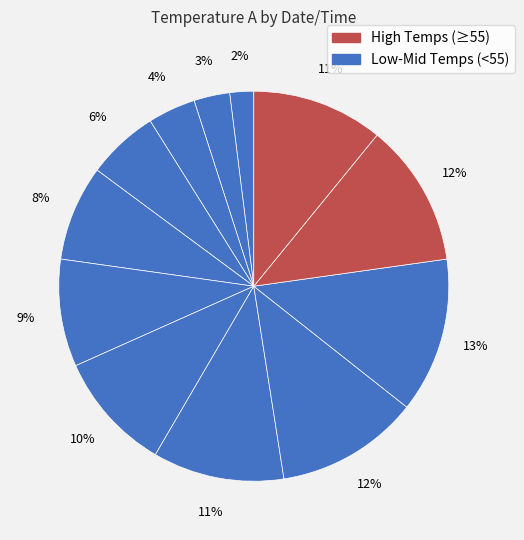

Count the number of slices in the pie.

12